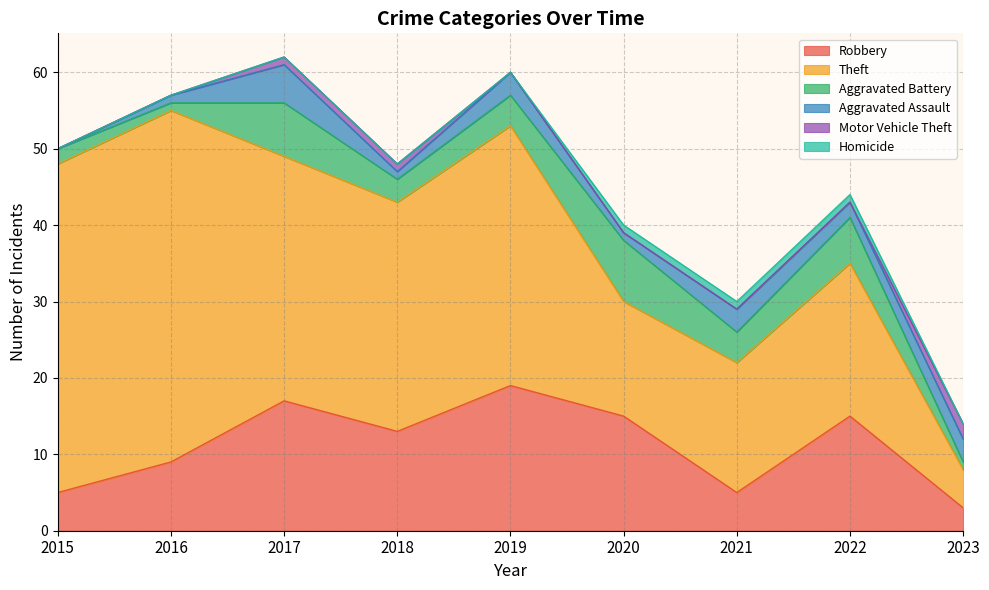

At 2017, list the series in order from largest to smallest.

Theft, Robbery, Aggravated Battery, Aggravated Assault, Motor Vehicle Theft, Homicide